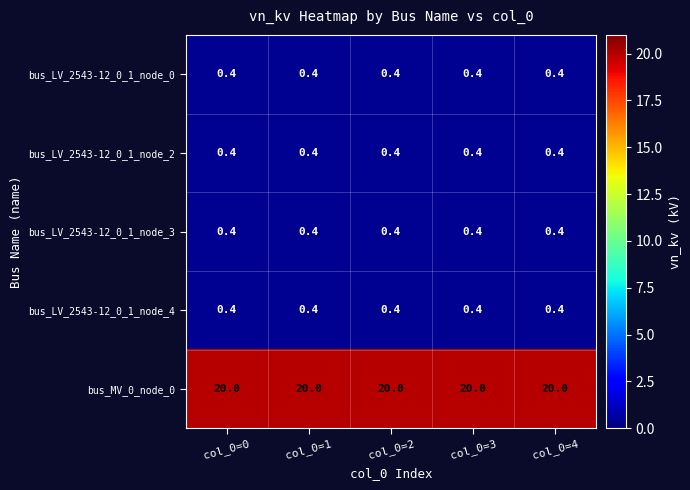

Read the bus_LV_2543-12_0_1_node_2 value at col_0=1.

0.4